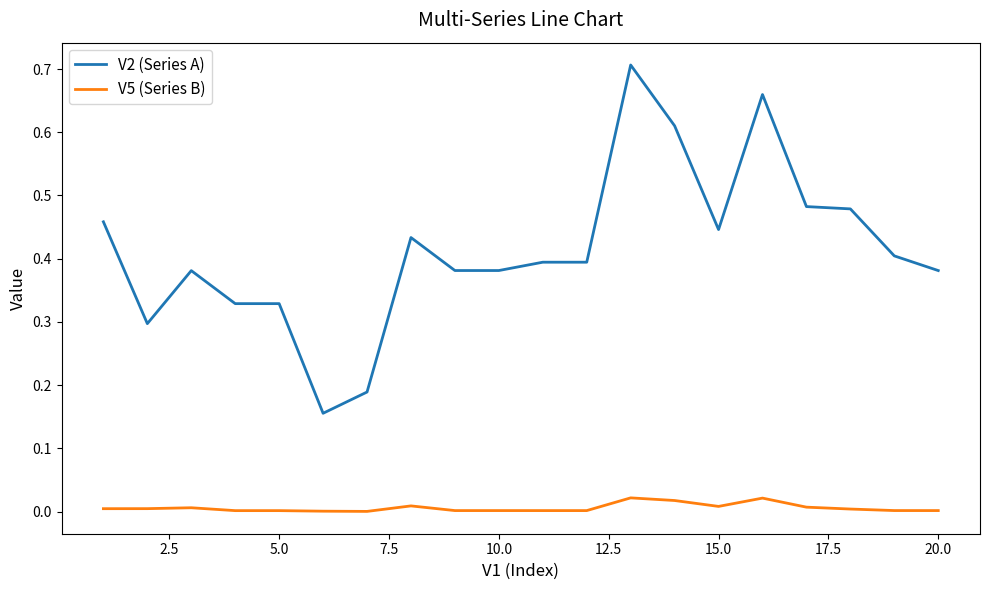

List the series in order of their peak value, lowest first.

V5 (Series B), V2 (Series A)